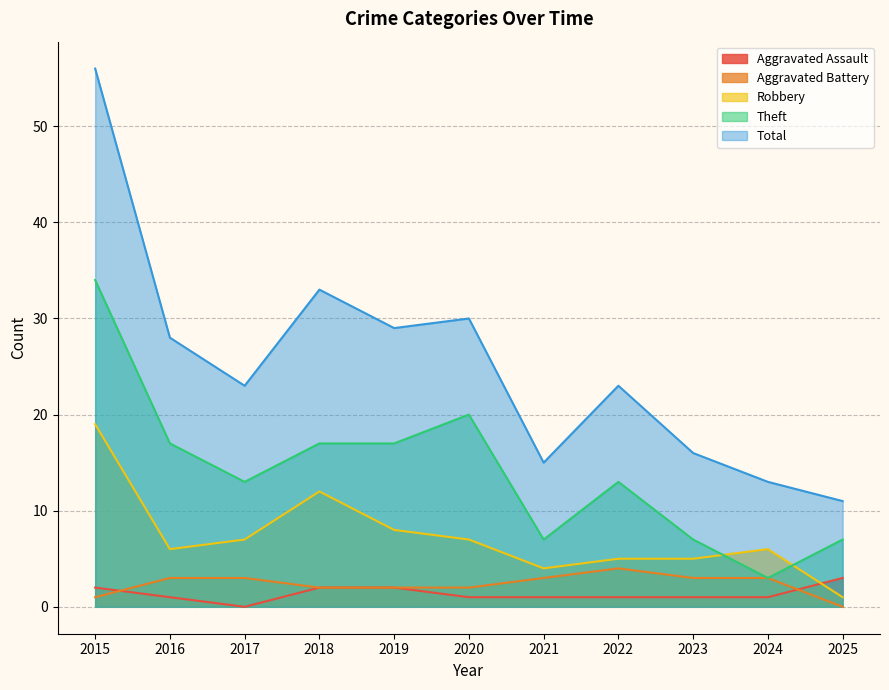

At which label is Robbery closest to 10?

2018